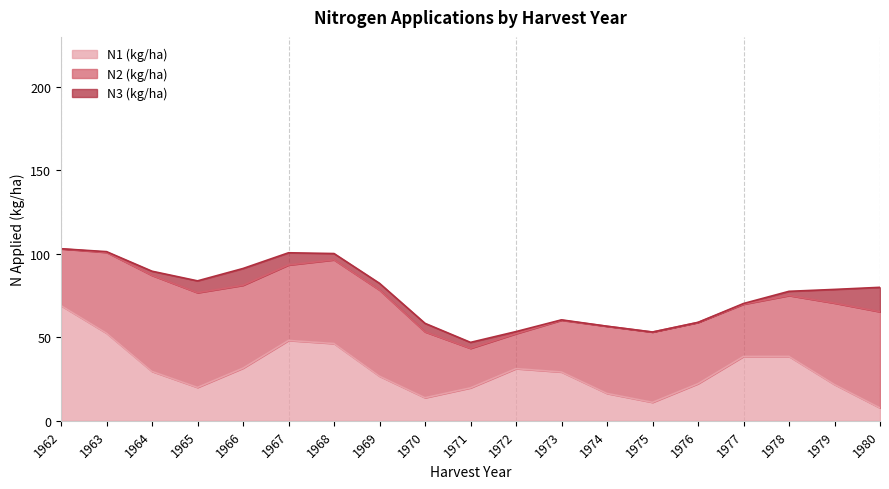

The value of N1 (kg/ha) at 1972 is 31.3. True or false?

True